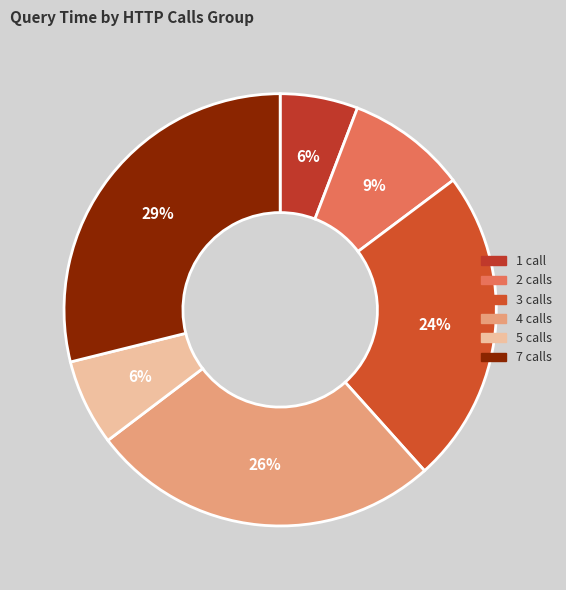

Which category has the biggest portion of the pie?

7